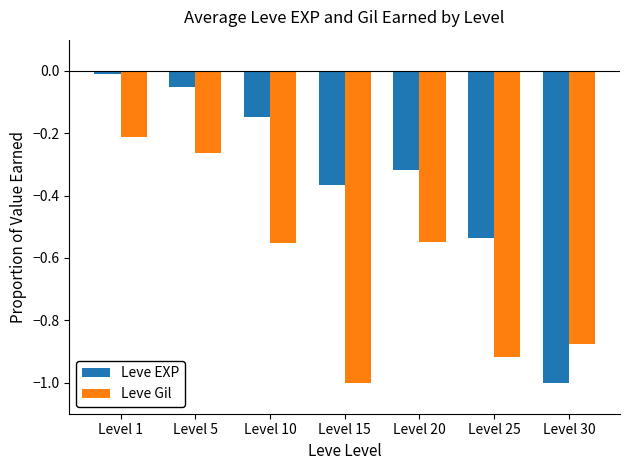

What is the total value across all series at Level 25?

-1.5